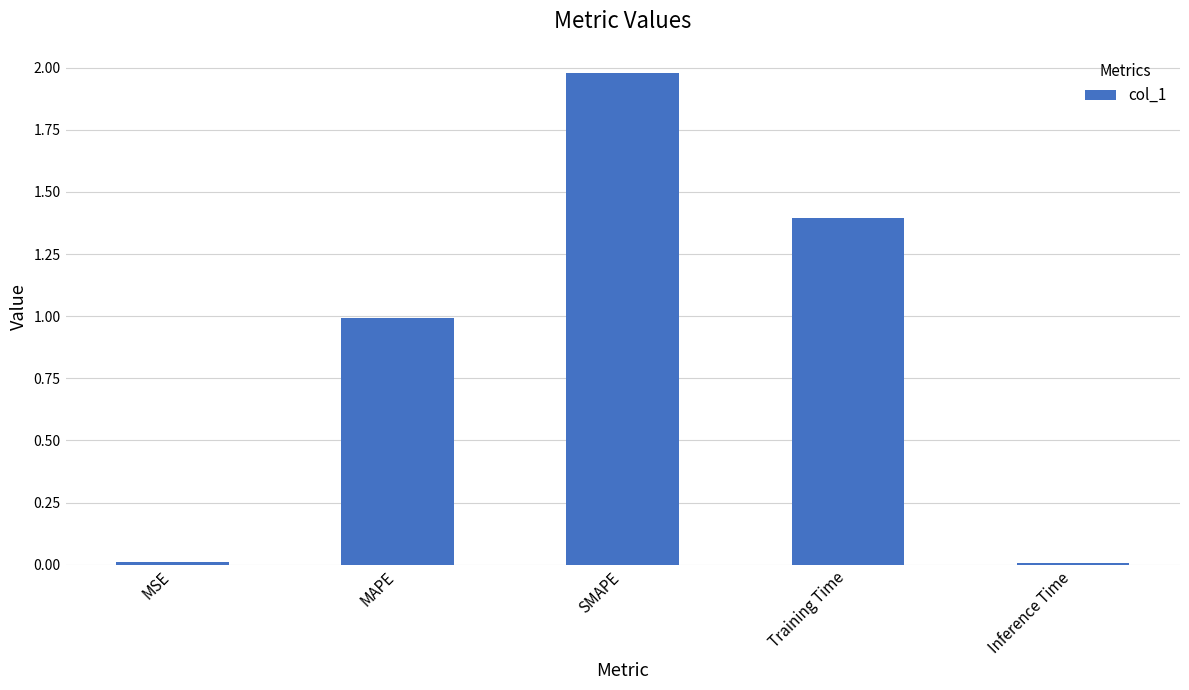

What is the difference between the values at MSE and MAPE?

1.0